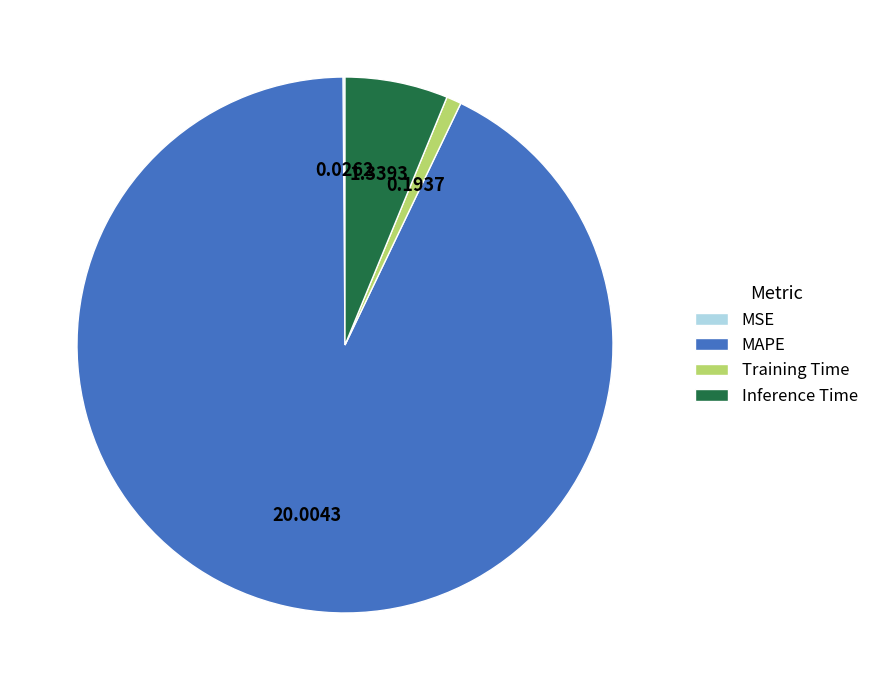

Is the sum of MAPE and Training Time greater than half?

Yes